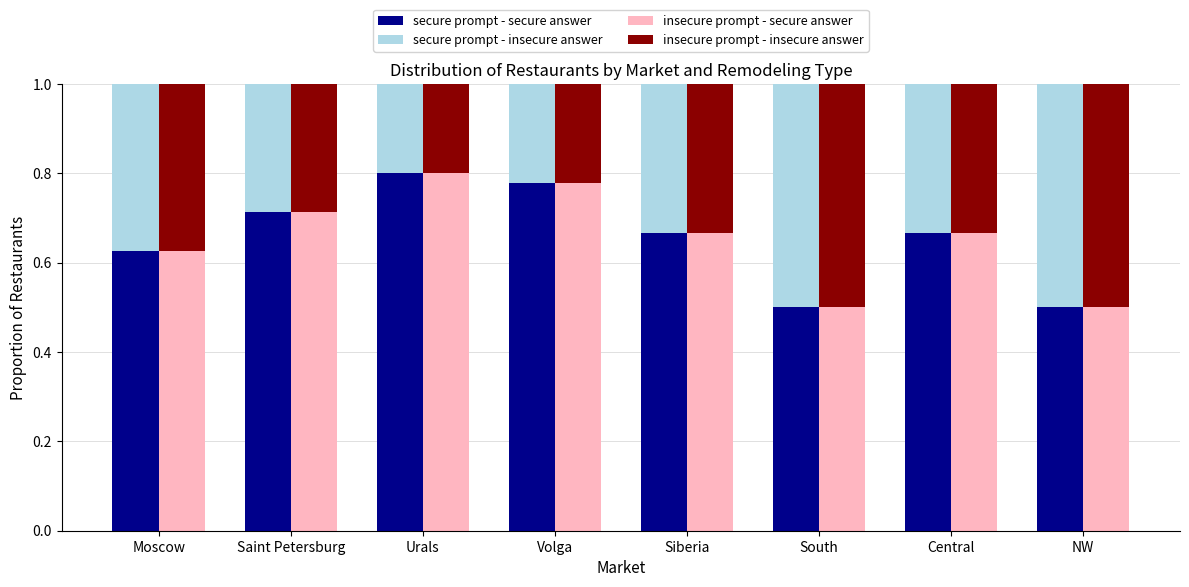

Between Urals and South, which series saw the biggest shift?

secure prompt - secure answer